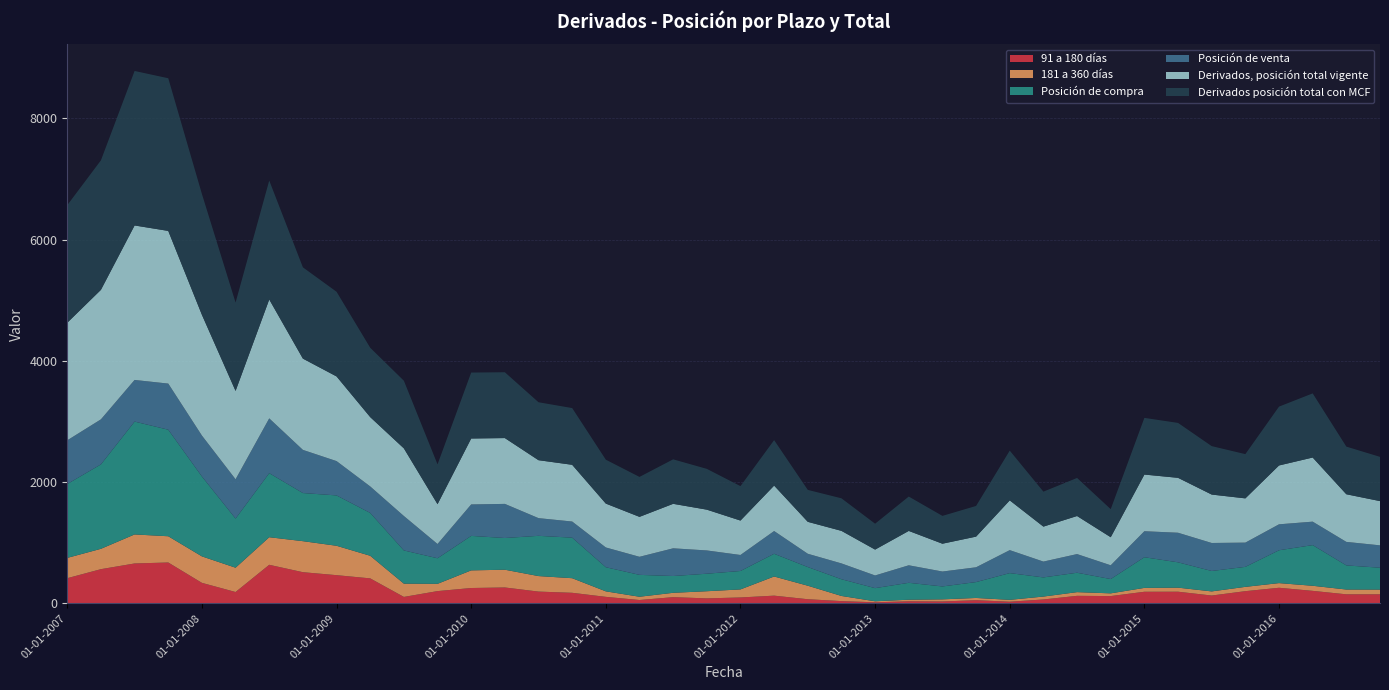

Reading left to right, extract all data points from this chart.

91 a 180 días: 415	564	658	674	338	187	636	514	465	412	106	202	253	262	194	174	107	55	102	82	97	127	68	37	17	34	31	52	27	64	124	120	191	192	129	201	257	206	149	149
181 a 360 días: 335	336	479	433	437	401	455	512	485	373	219	120	291	293	256	241	91	54	72	118	133	316	223	85	17	26	35	37	31	48	61	45	64	67	68	71	77	84	79	78
Posición de compra: 1219	1393	1862	1758	1318	811	1057	794	831	707	548	422	569	523	664	669	398	361	277	289	304	375	308	276	217	279	213	262	441	316	320	236	506	418	337	330	542	671	398	361
Posición de venta: 721	743	687	761	675	648	904	712	566	437	568	235	519	563	292	266	326	298	457	384	264	375	219	261	209	289	246	244	379	261	308	227	429	488	462	400	428	387	388	369
Derivados, posición total vigente: 1940	2137	2549	2519	1993	1458	1962	1506	1397	1144	1116	657	1088	1086	956	936	724	659	734	673	568	750	527	537	427	567	459	506	821	577	628	463	935	906	799	730	971	1058	786	730
Derivados posición total con MCF: 1940	2137	2549	2519	1993	1458	1962	1506	1397	1144	1116	657	1088	1086	956	936	724	659	734	673	568	750	527	537	427	567	459	506	821	577	628	463	935	906	799	730	971	1058	786	730